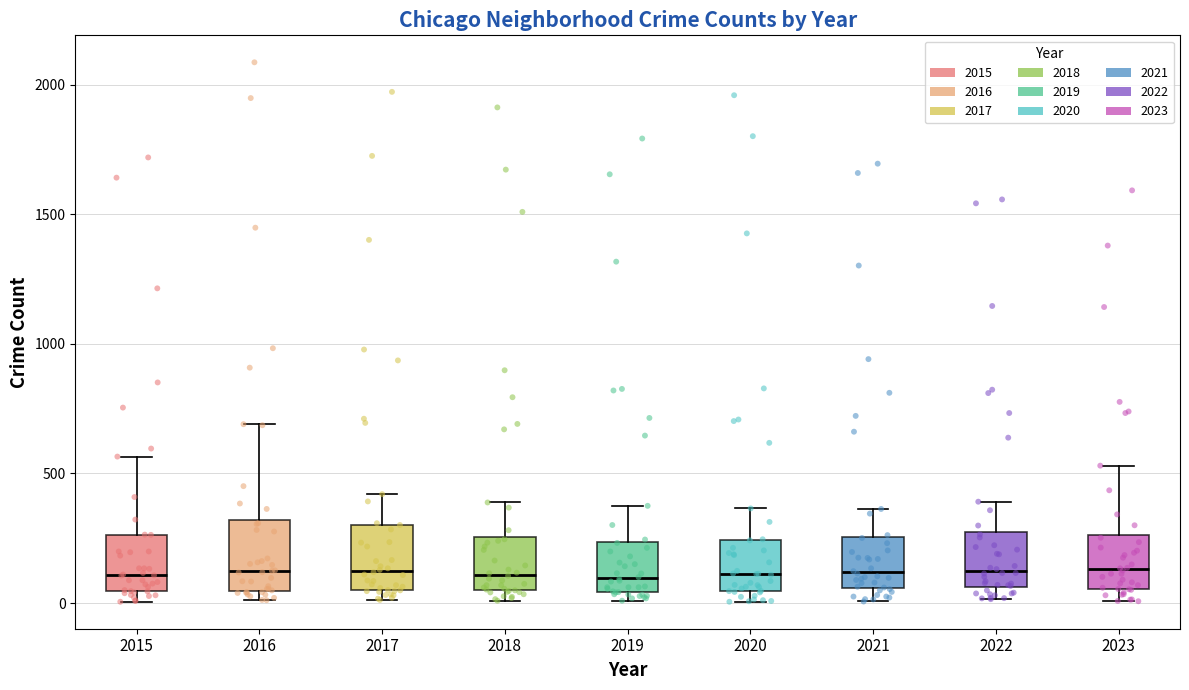

Where is the lower edge of the box at x = 2017 on the y-axis? The values are not printed on the chart, so give them approximately, as read against the axis.

50